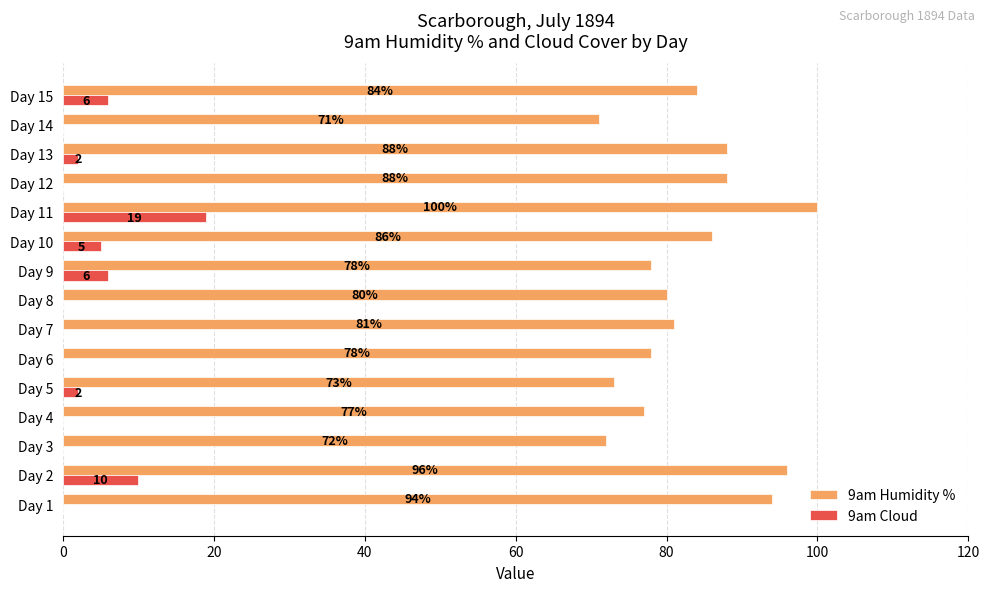

Is it true that 9am Humidity % equals 23 at Day 11?

False